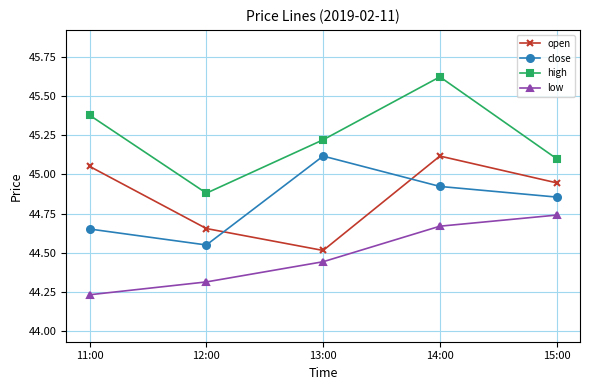

At which category does the chart reach its peak across all series?

14:00